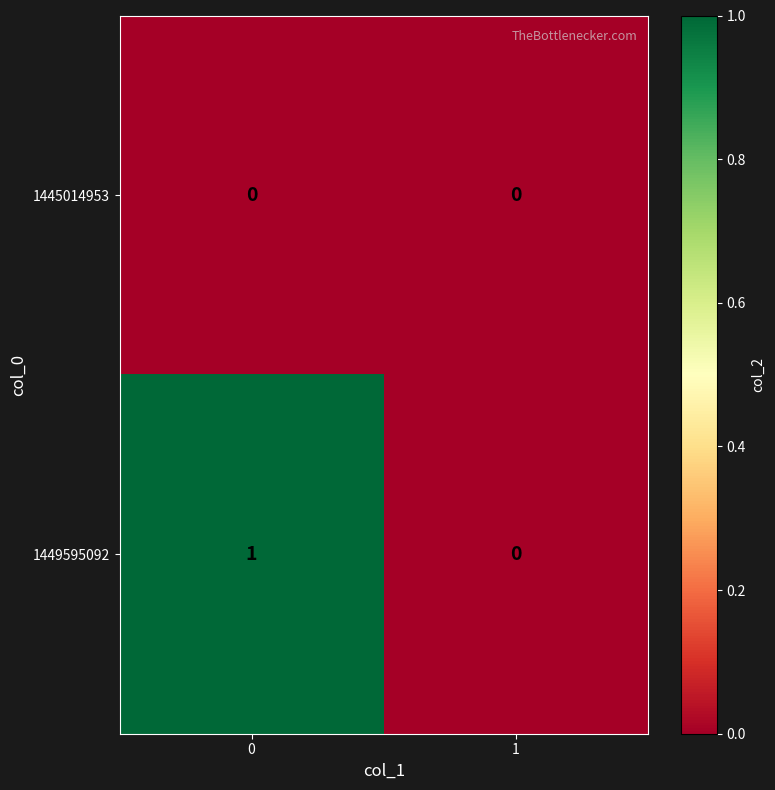

Reading left to right, extract all data points from this chart.

1445014953: 0=0	1=0
1449595092: 0=1	1=0